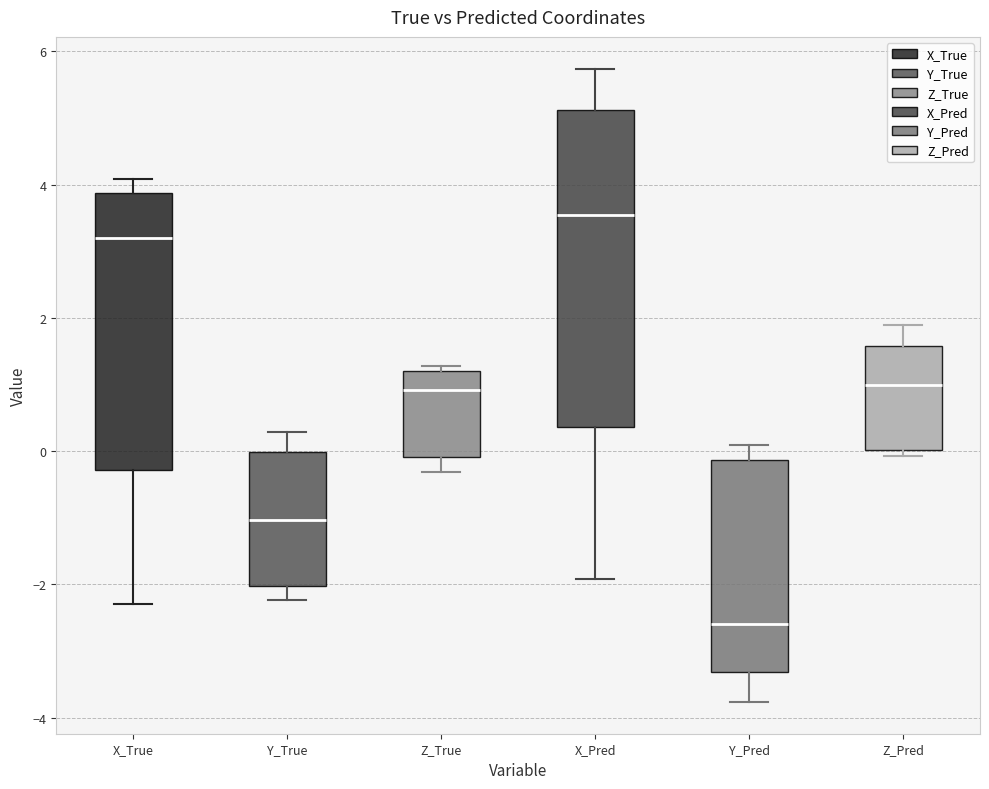

Which box is the tallest, from its lower edge to its upper edge?

X_Pred